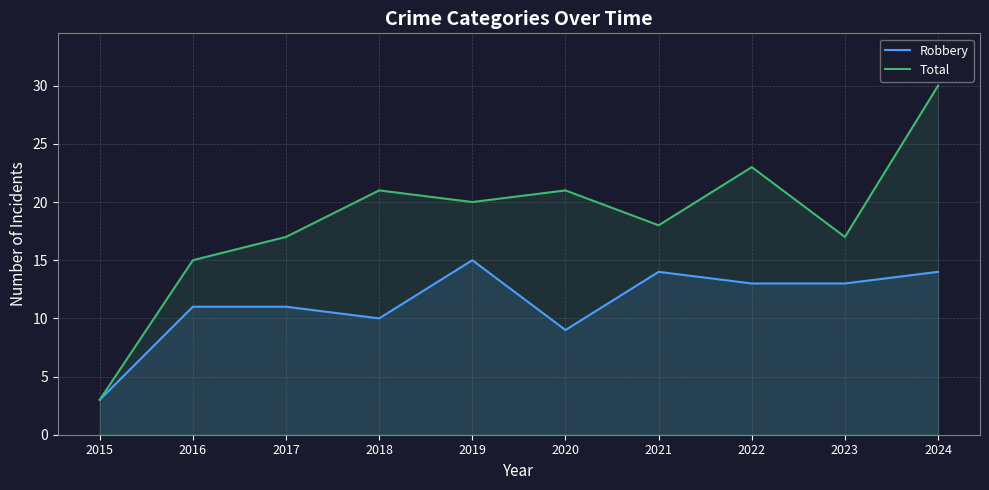

What is the difference between the highest and lowest values at 2023?

4